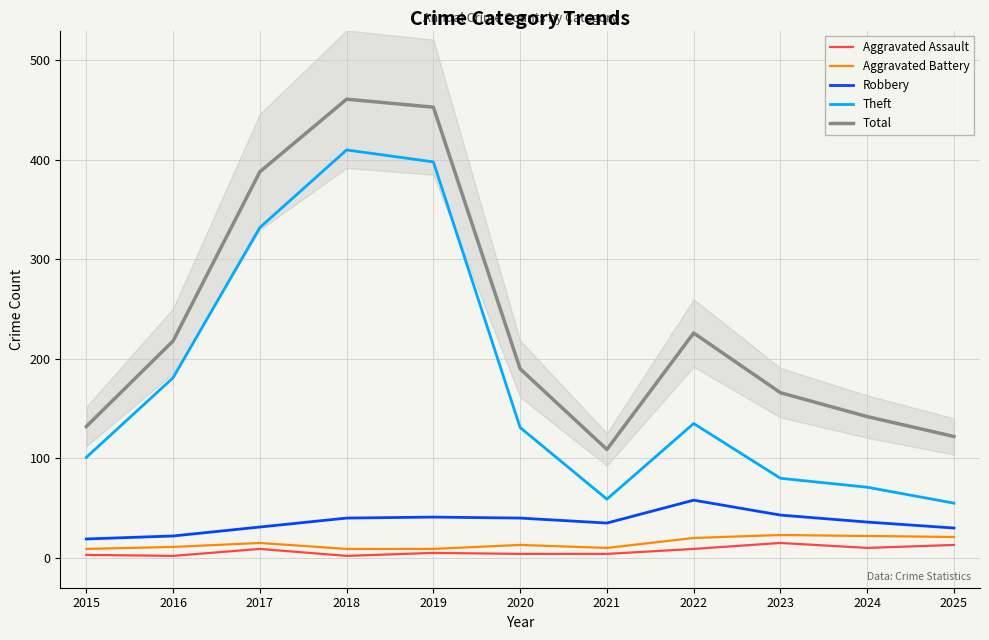

What is the approximate value of Robbery at 2017, to the nearest 10?

30